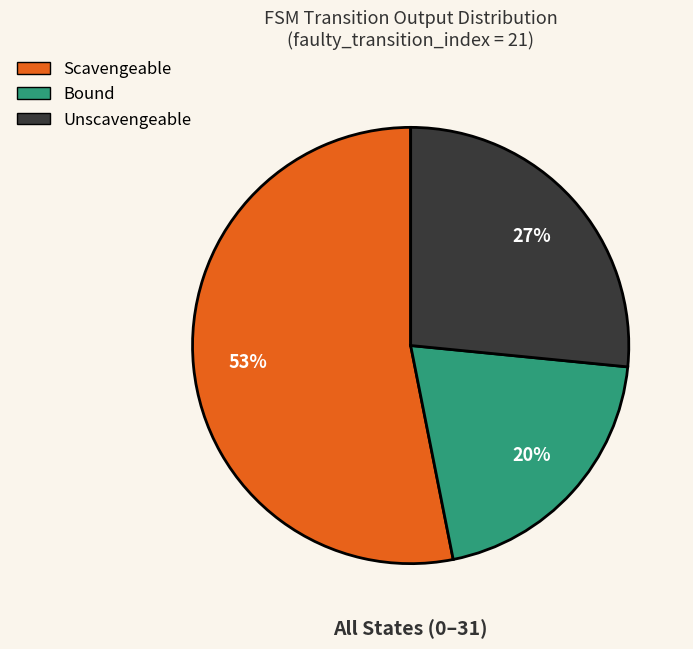

Does any single category account for the majority?

Yes